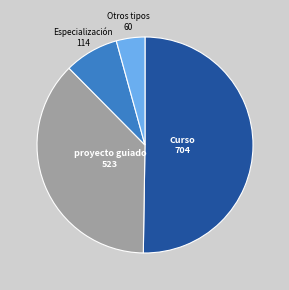

What is the majority slice?

Curso